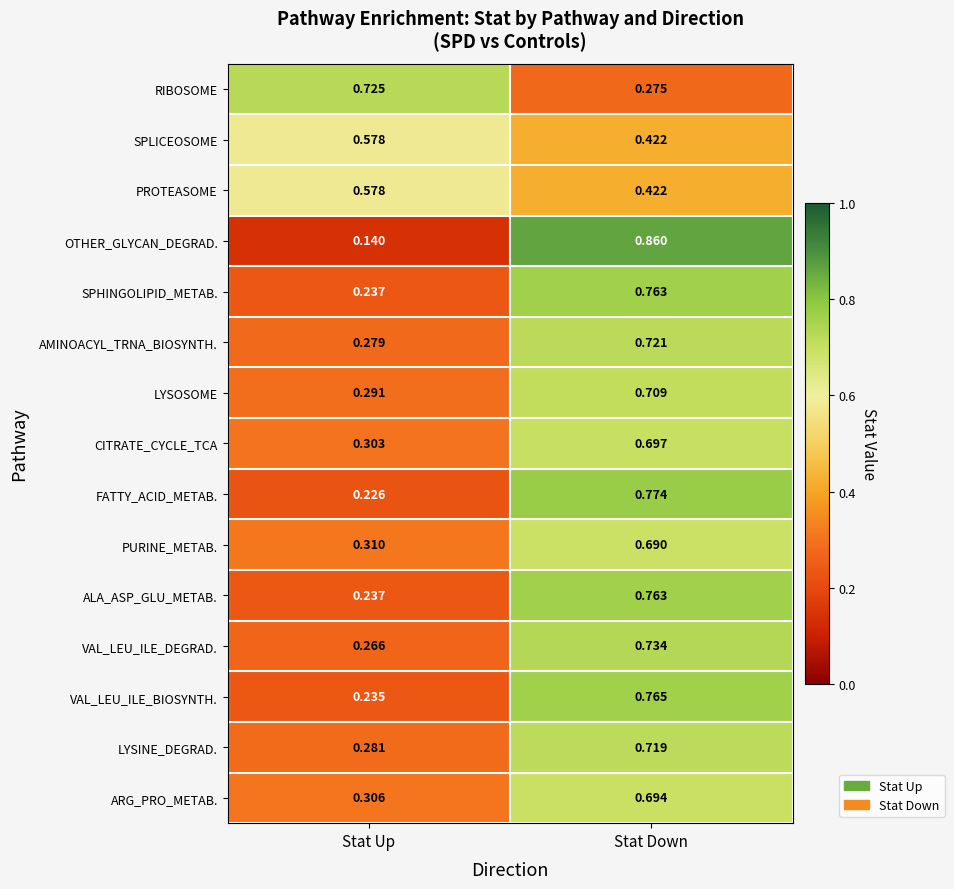

At which label does OTHER_GLYCAN_DEGRAD. reach its minimum?

Stat Up